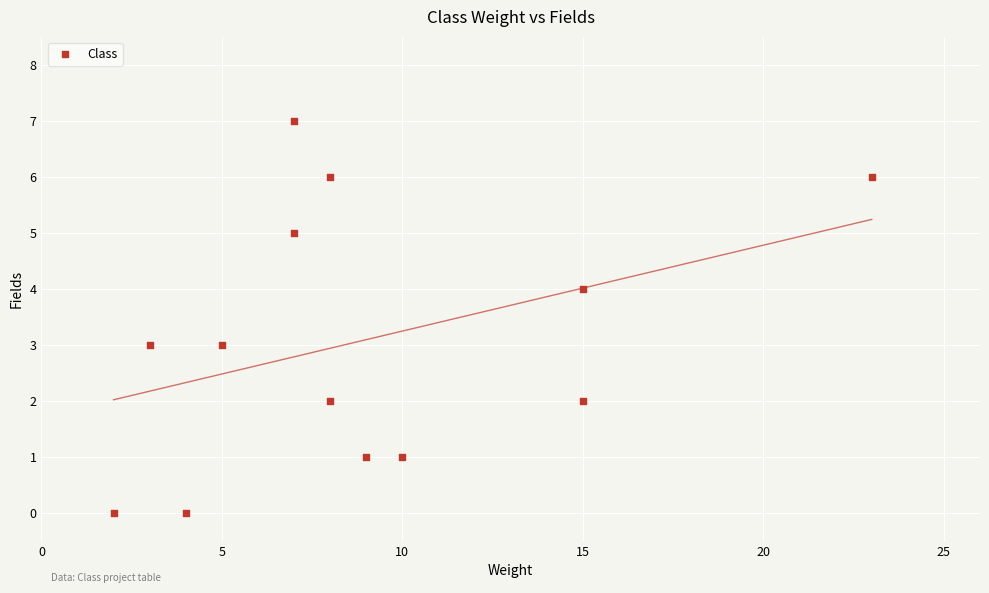

What is the range of X values (max minus min)?

21